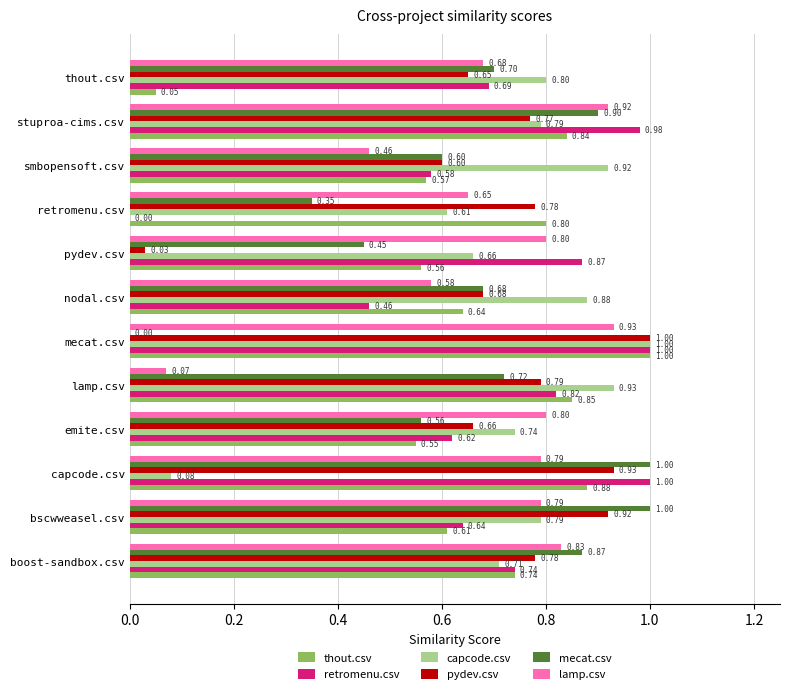

Which series has the largest total across all categories?

capcode.csv